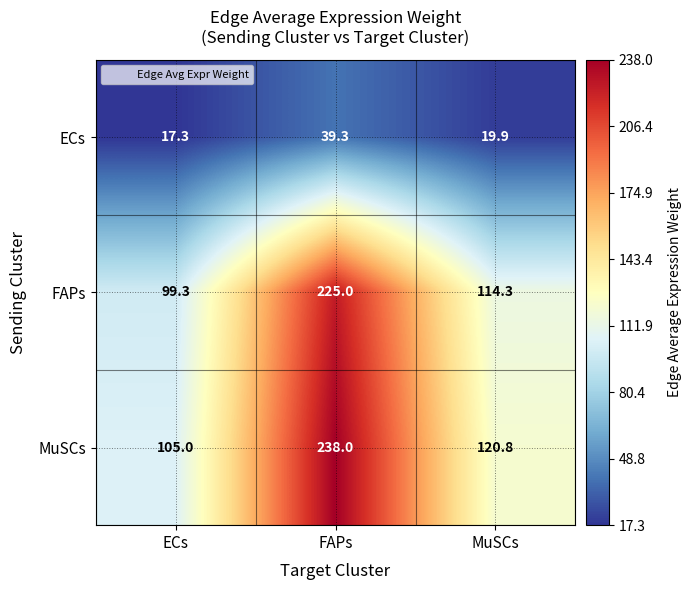

Which series has the largest total across all categories?

MuSCs